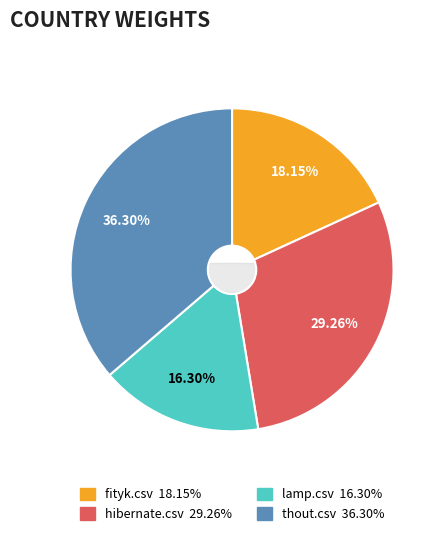

To the nearest percent, what portion does lamp.csv represent?

16%